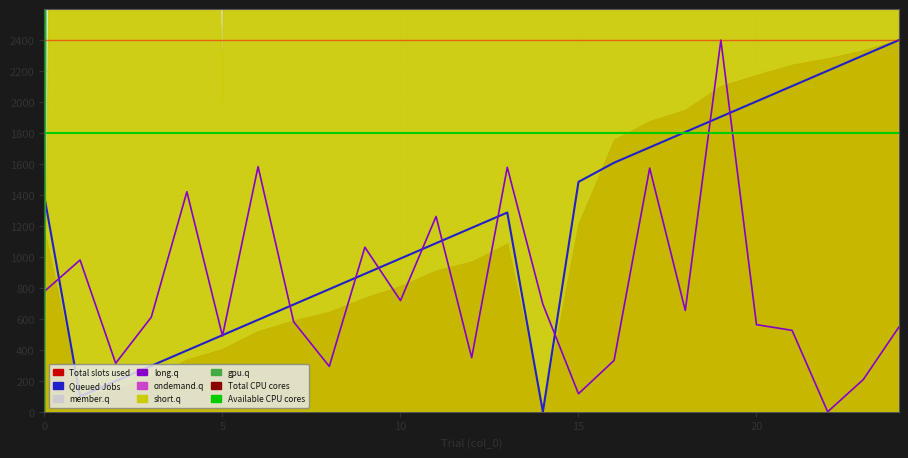

Is the value of Queued Jobs at 18 greater than the value of member.q at 6?

Yes